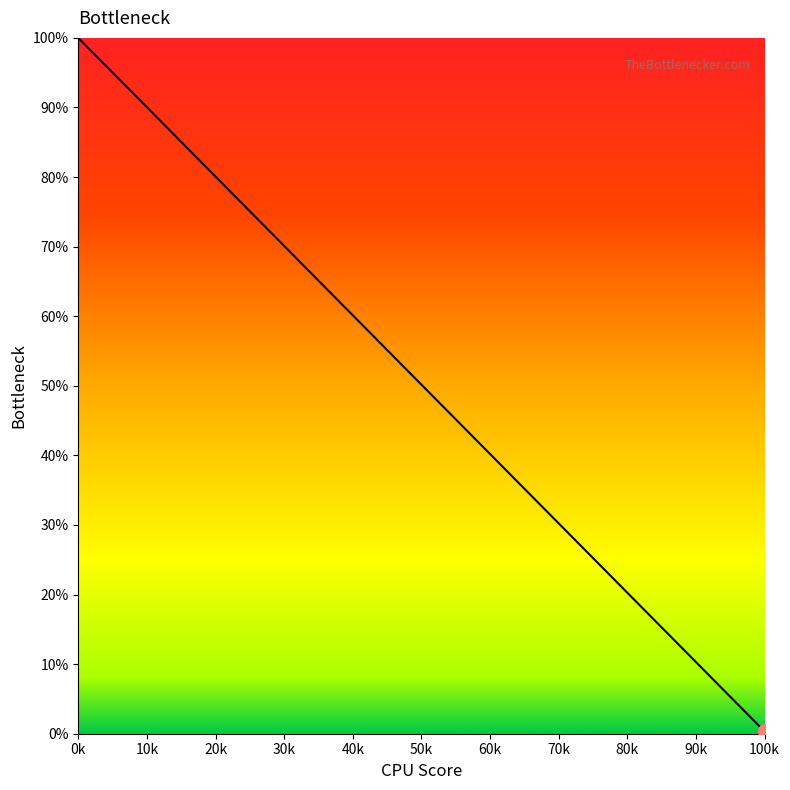

How many values are below 100?

1